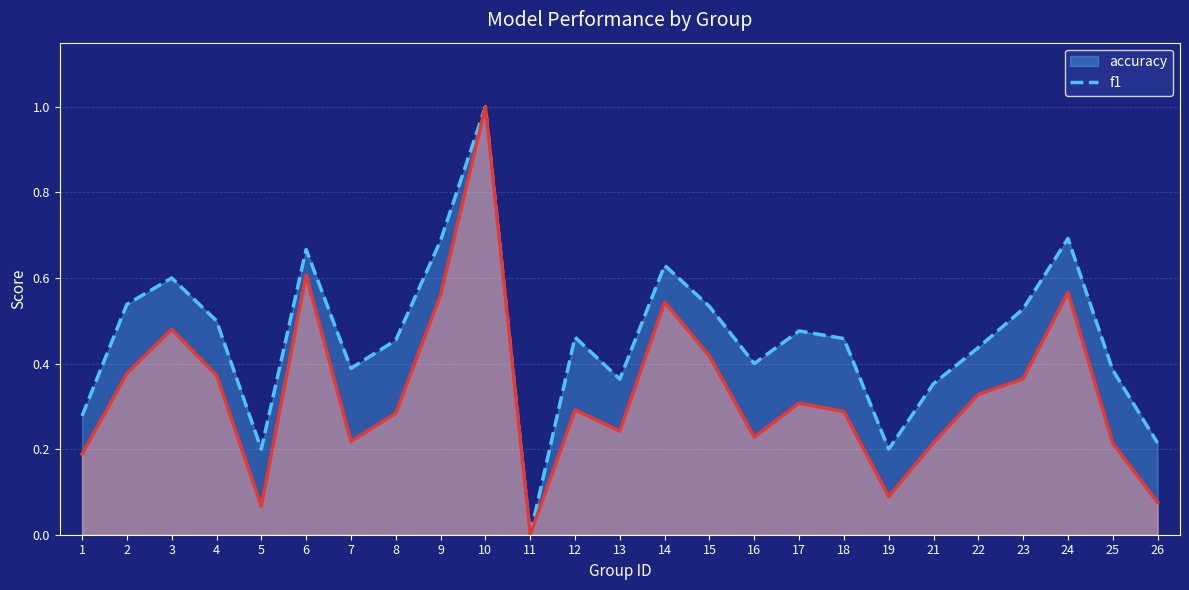

Which category has the highest value in the accuracy series?

10